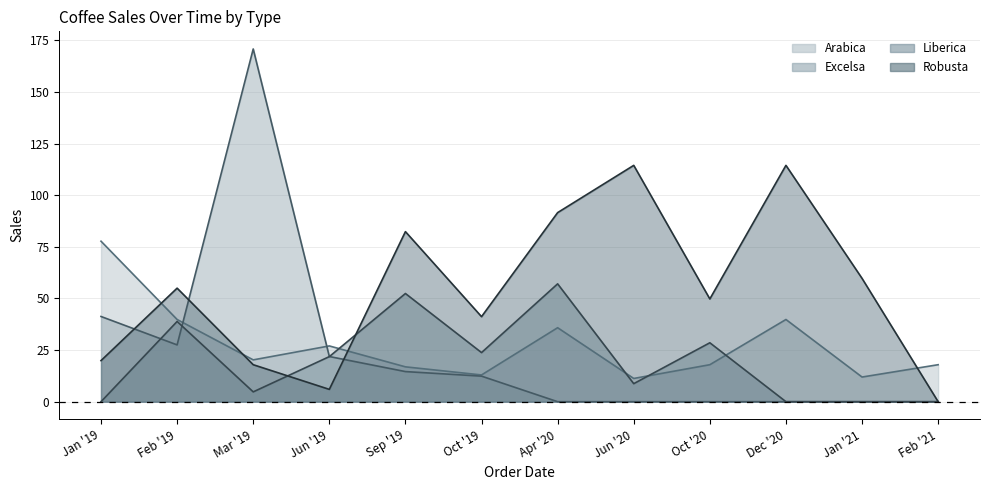

Where do Arabica and Excelsa first cross each other?

Feb '19 and Mar '19